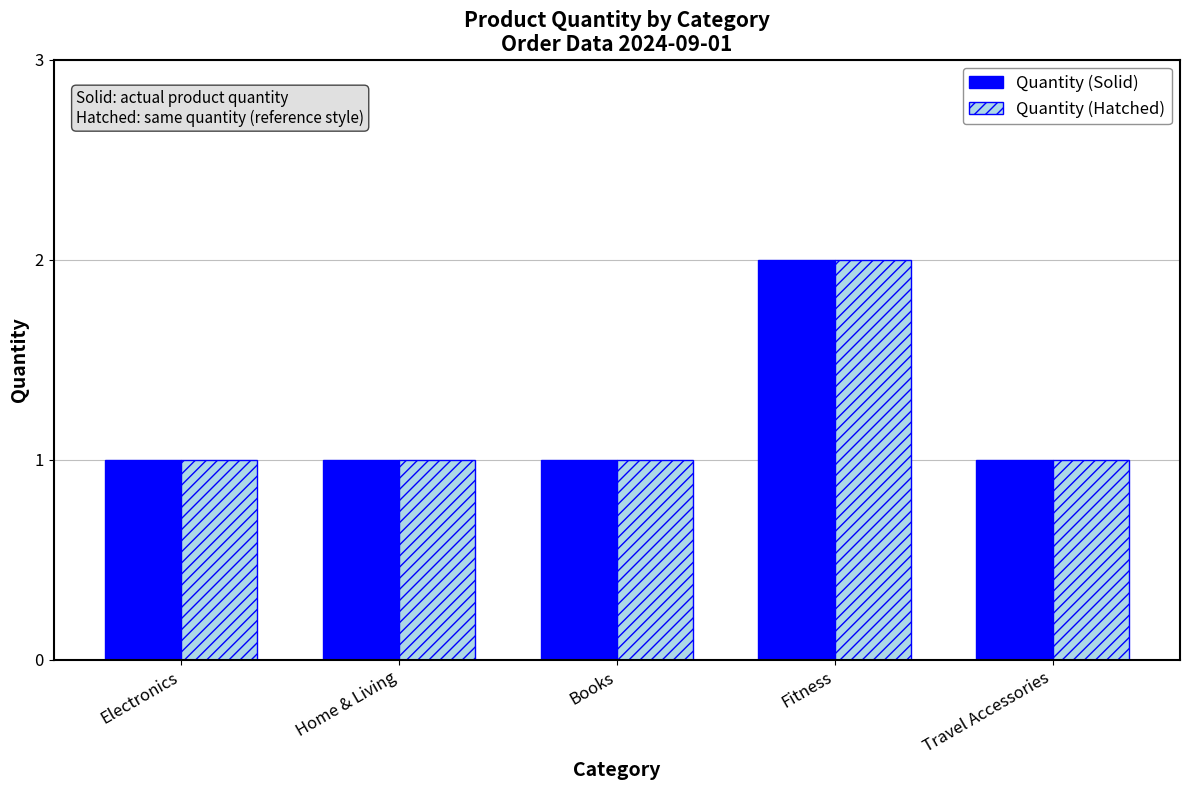

What is the minimum value shown in the chart?

1